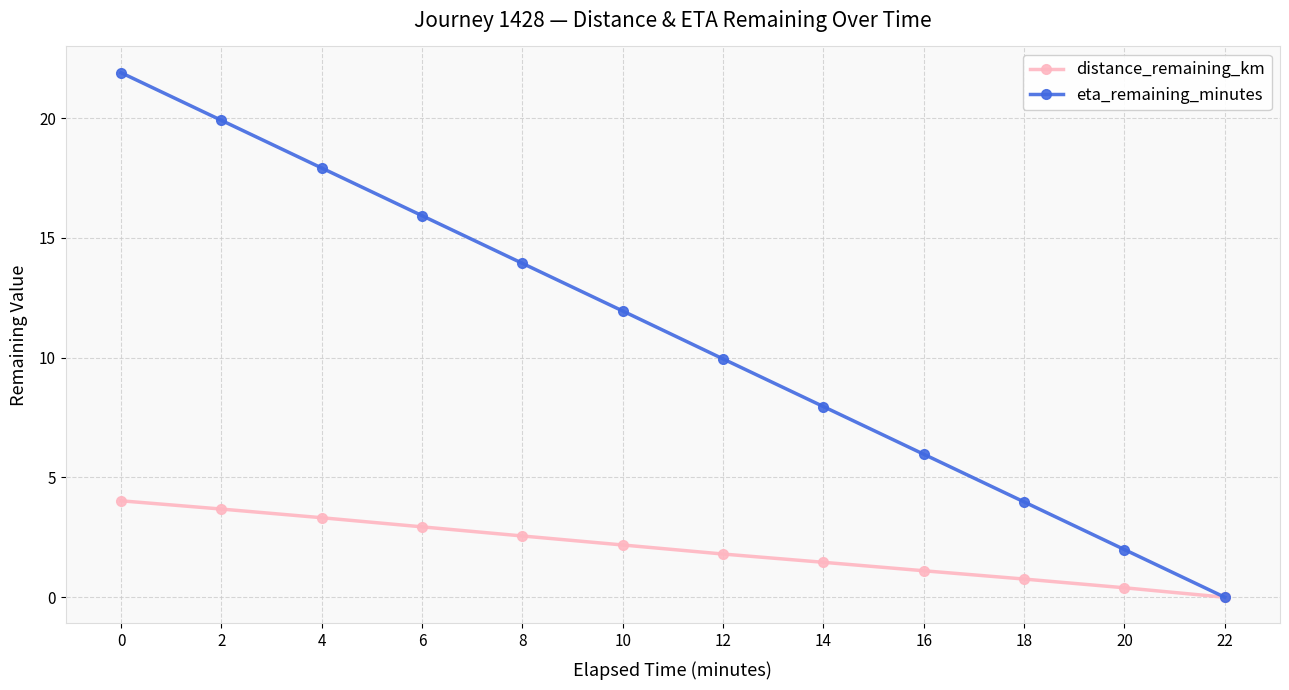

What is the value of the eta_remaining_minutes point at the 3rd from the left?

17.9